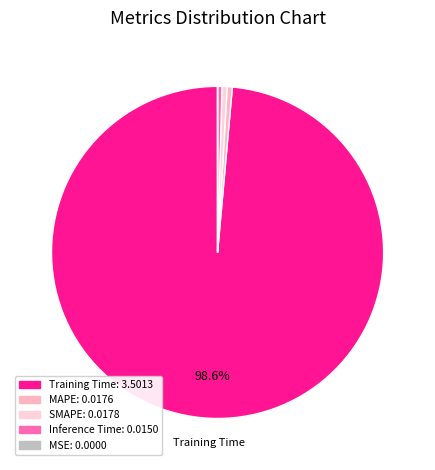

Does any single category account for the majority?

Yes